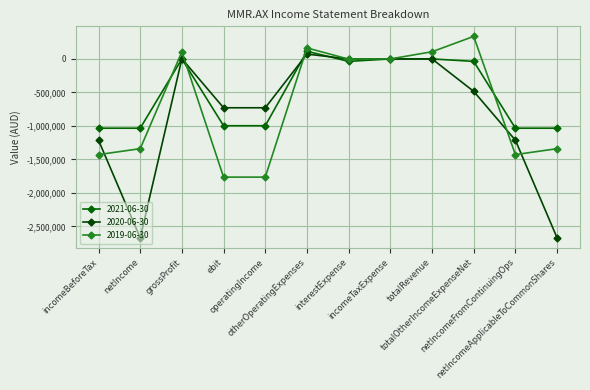

What is the value of the 2021-06-30 point at the 10th from the left?

-36790